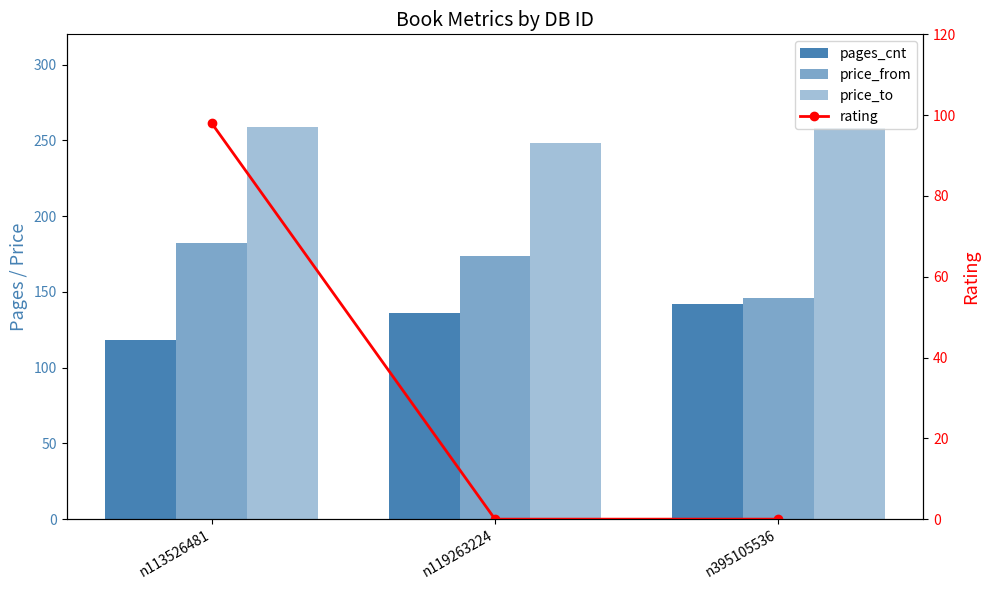

How many rating values are between 0 and 98?

3